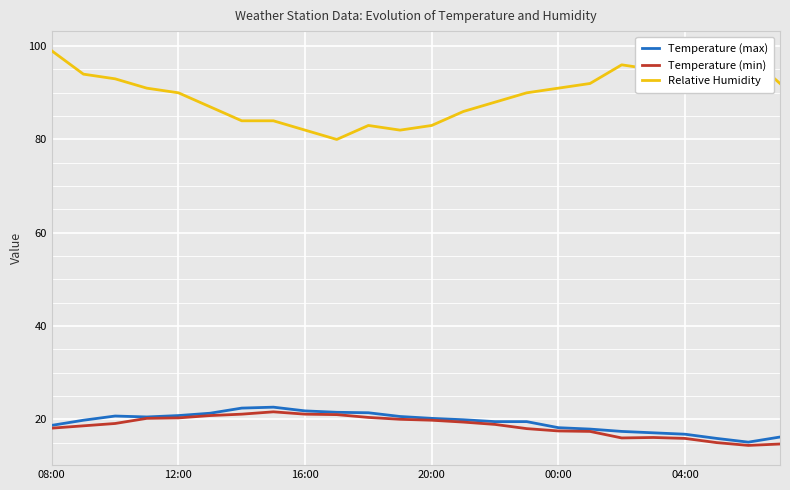

Which series has the largest total across all categories?

Relative Humidity